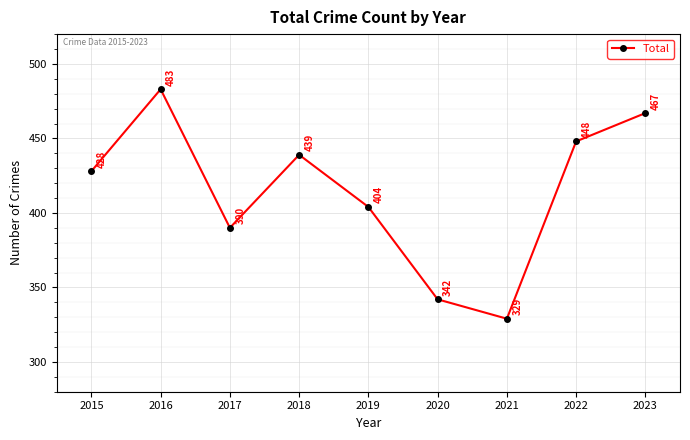

Rank the categories by value from lowest to highest.

2021, 2020, 2017, 2019, 2015, 2018, 2022, 2023, 2016